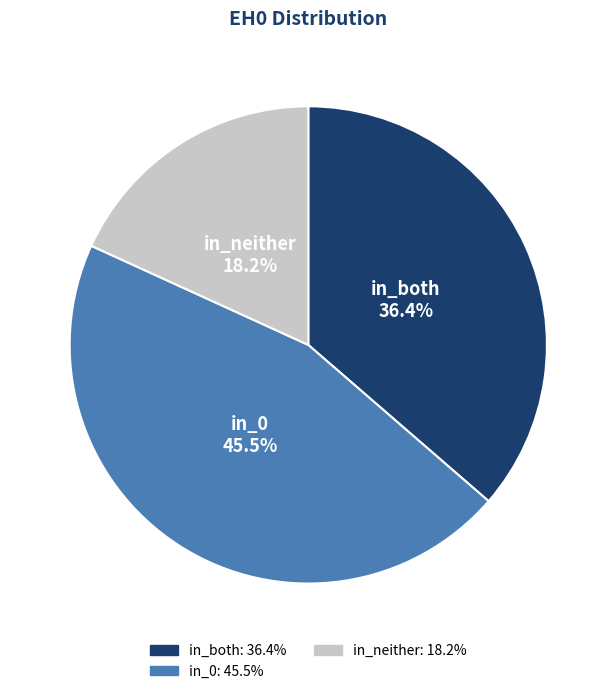

Does any single category account for the majority?

No